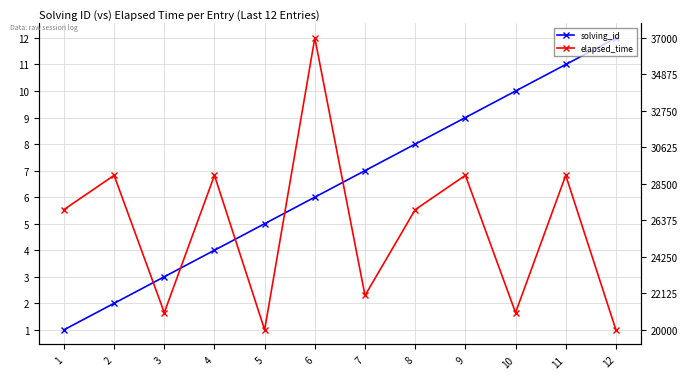

Where is the first local minimum for elapsed_time?

3